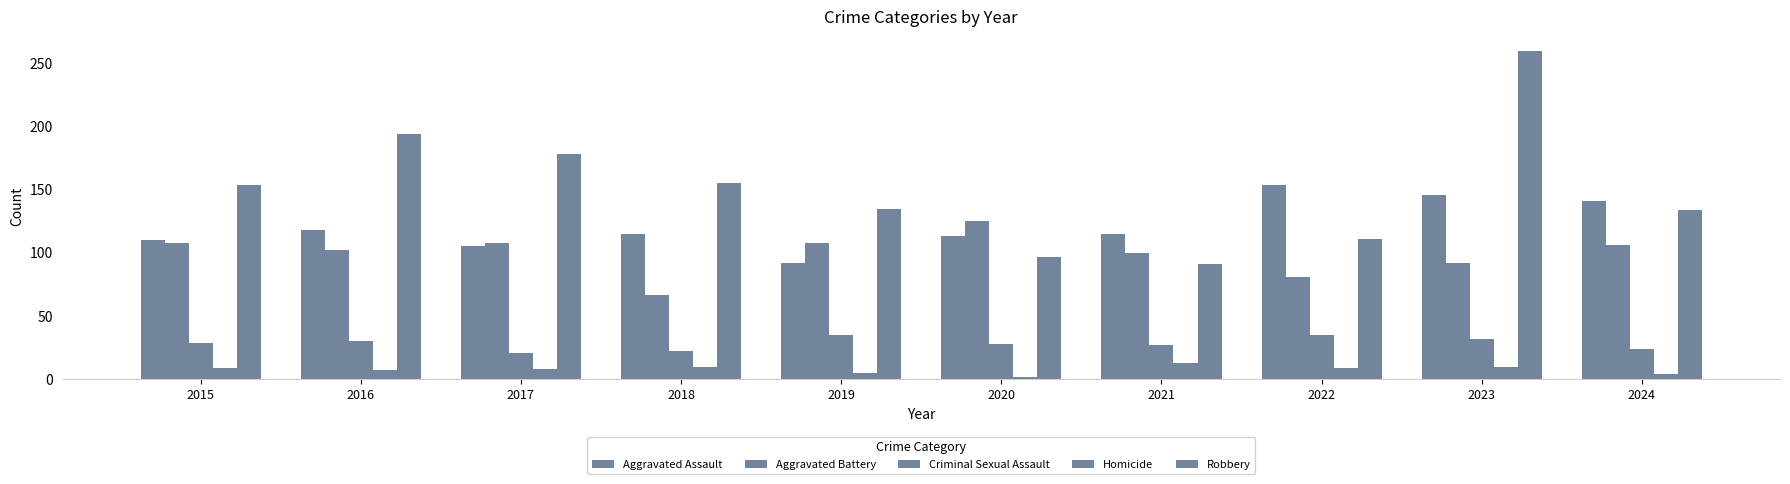

How many data points in Criminal Sexual Assault are less than 29?

5